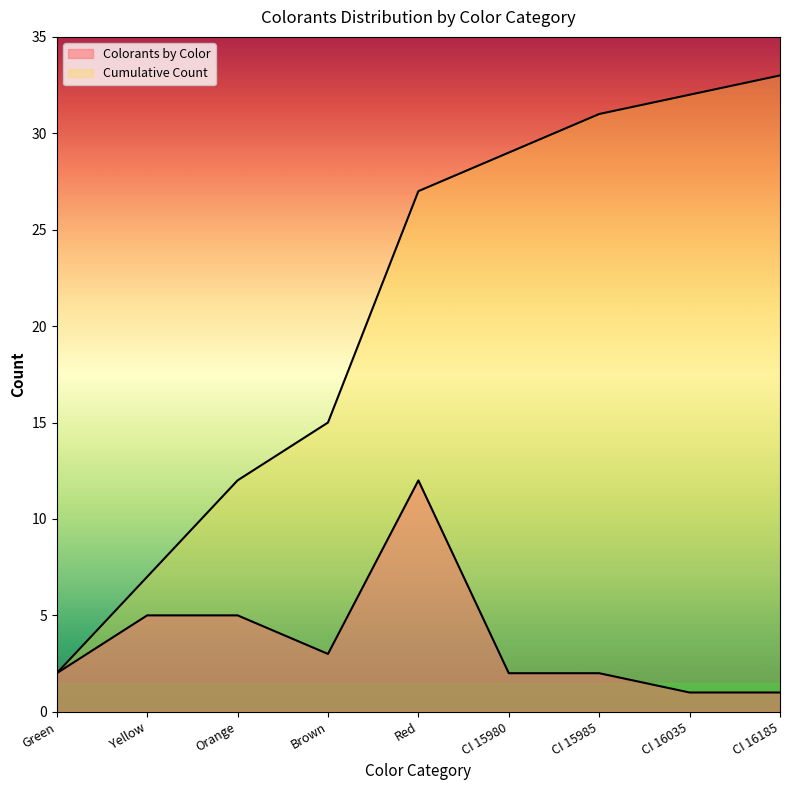

Rank the series by their average value, from highest to lowest.

Cumulative Count, Colorants by Color